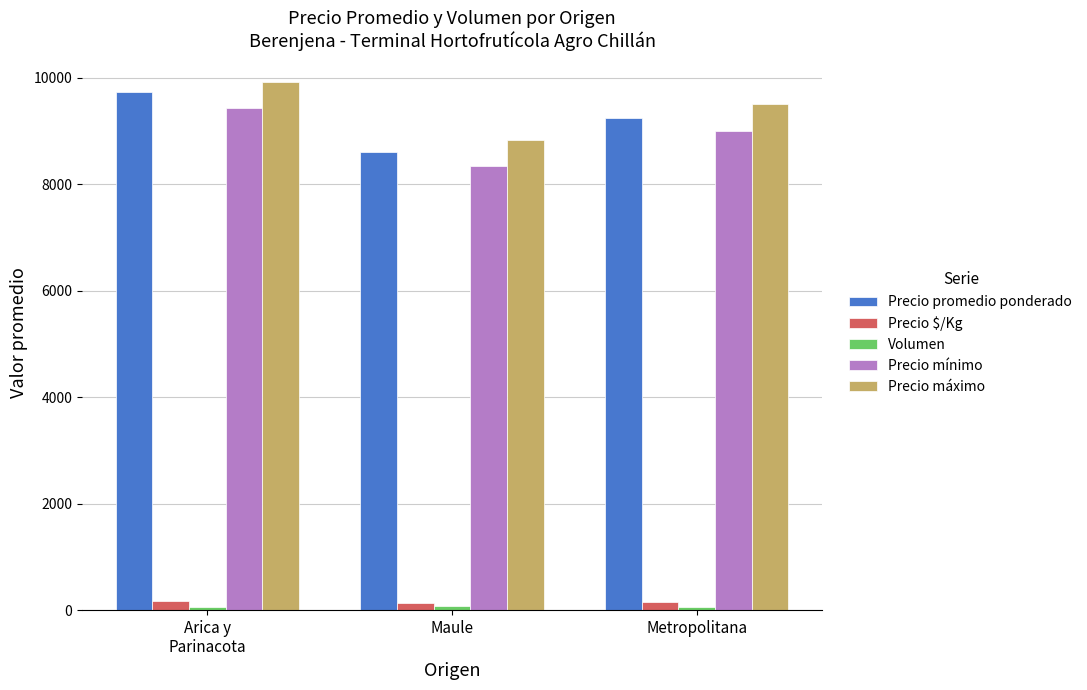

Which series has the largest total across all categories?

Precio máximo